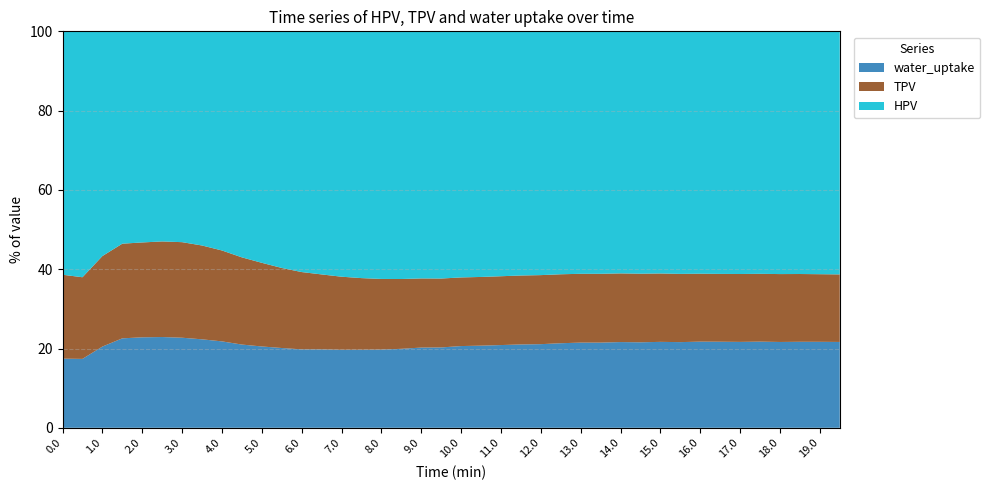

What is the lowest value of the water_uptake series?

17.4